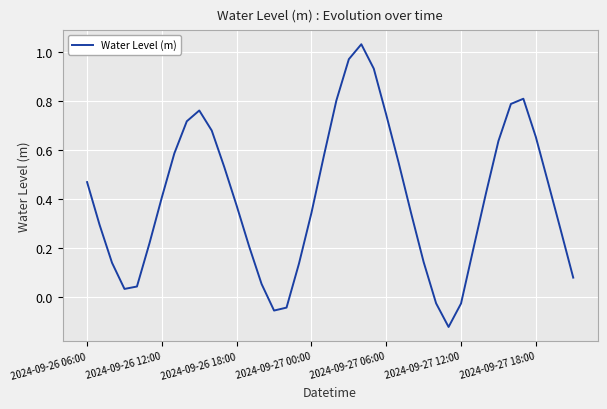

What is the difference between the maximum and minimum values?

1.1